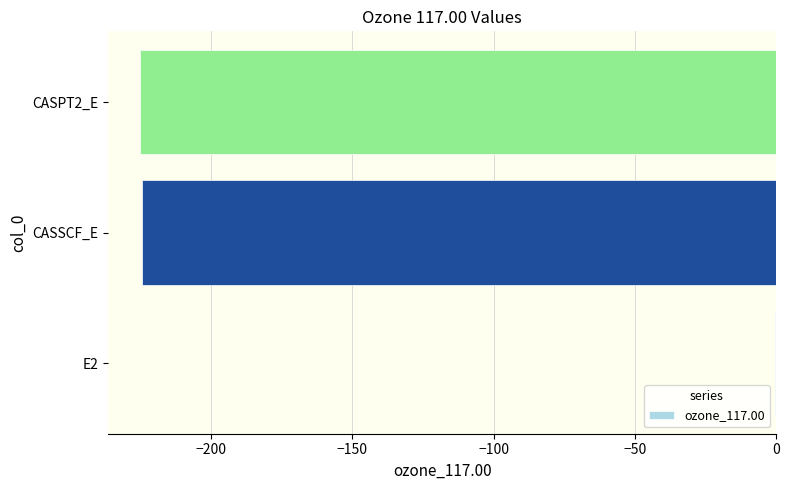

What is the sum of all values?

-450.2